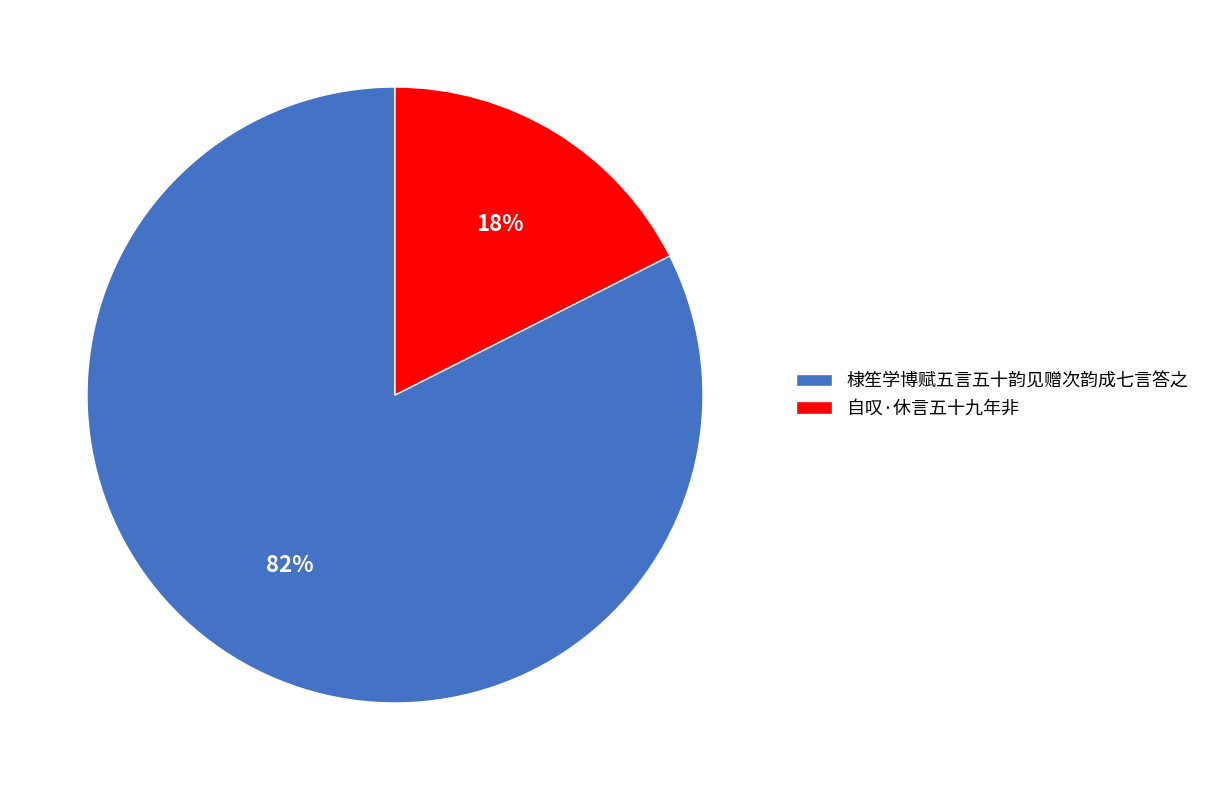

Combined, do 棣笙学博赋五言五十韵见赠次韵成七言答之 and 自叹·休言五十九年非 account for over 50%?

Yes